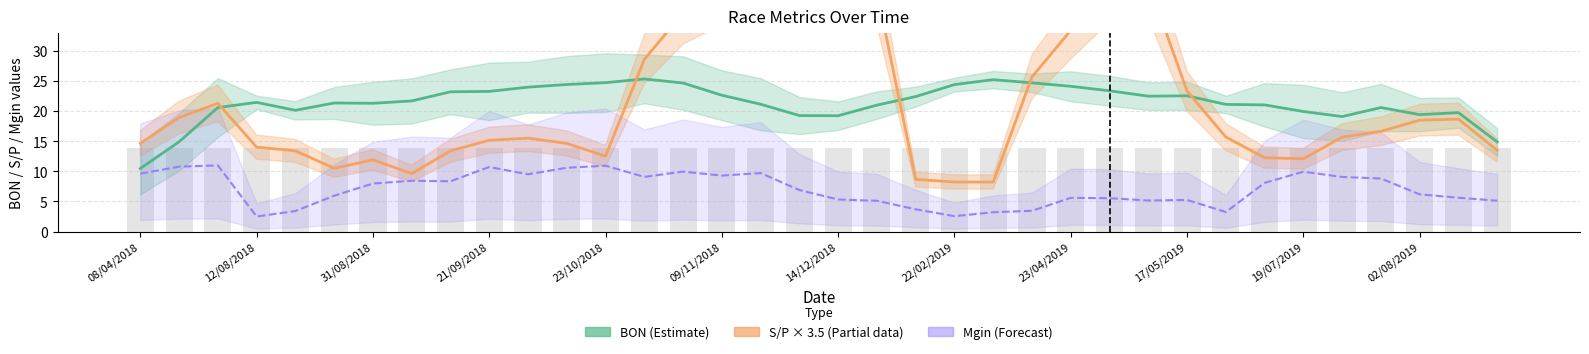

What position from the right is 29?

7